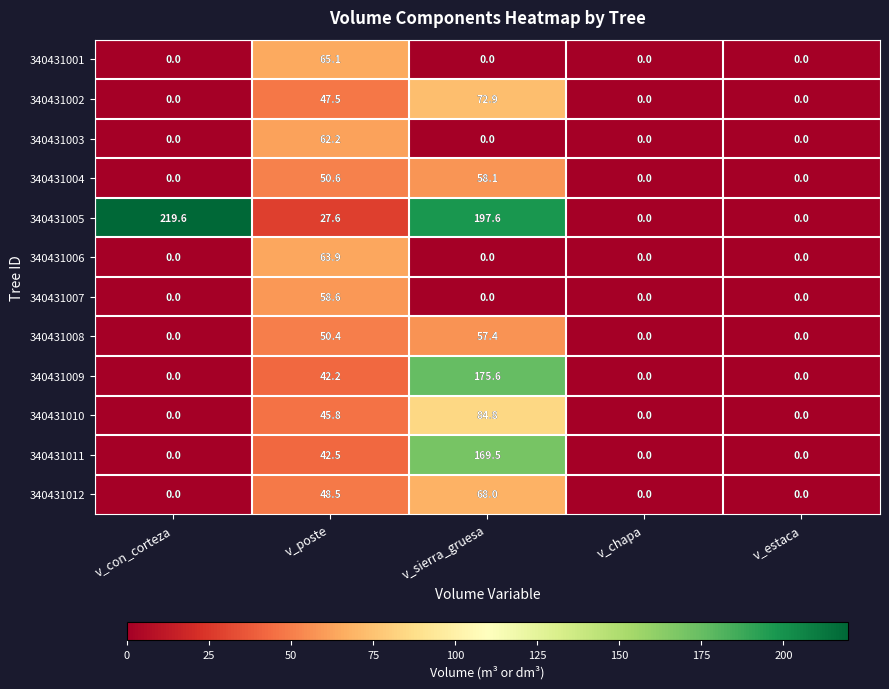

How many positive values does the 340431009 series have?

2